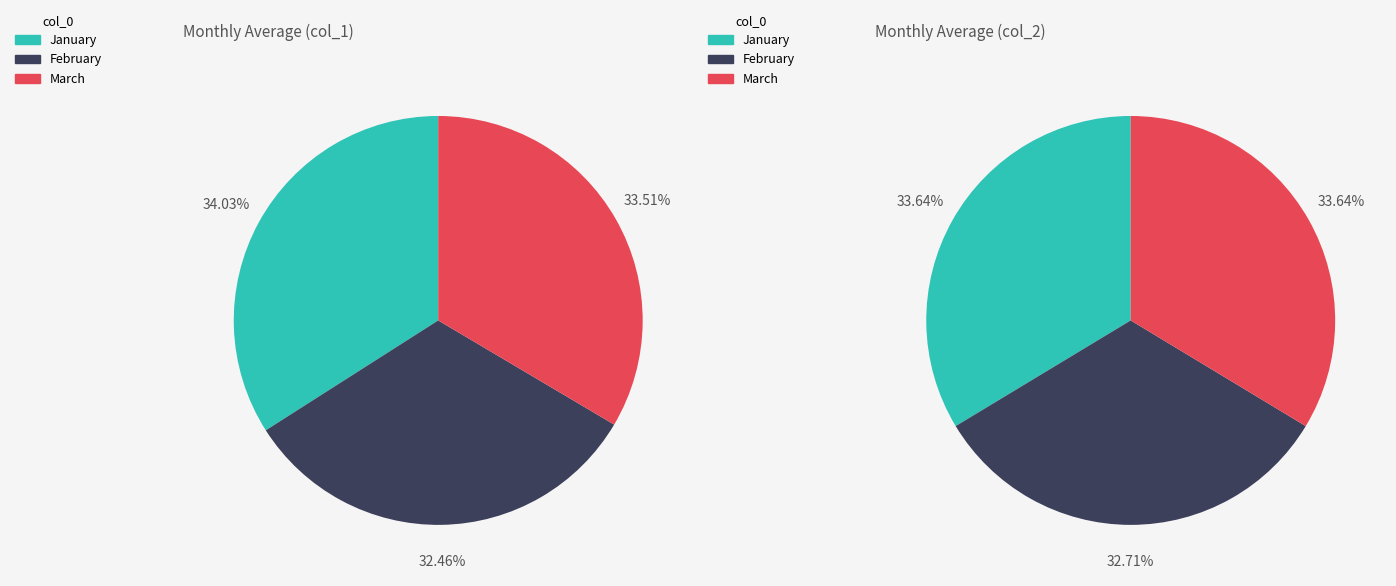

Rank the series by their average value, from lowest to highest.

February, March, January